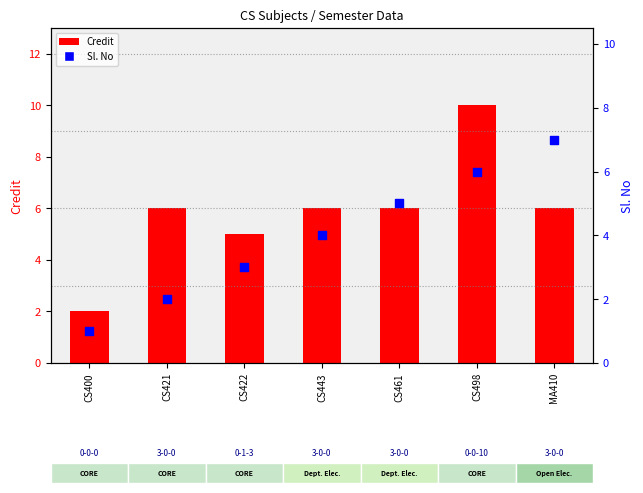

Which series contains the highest Y value?

Credit